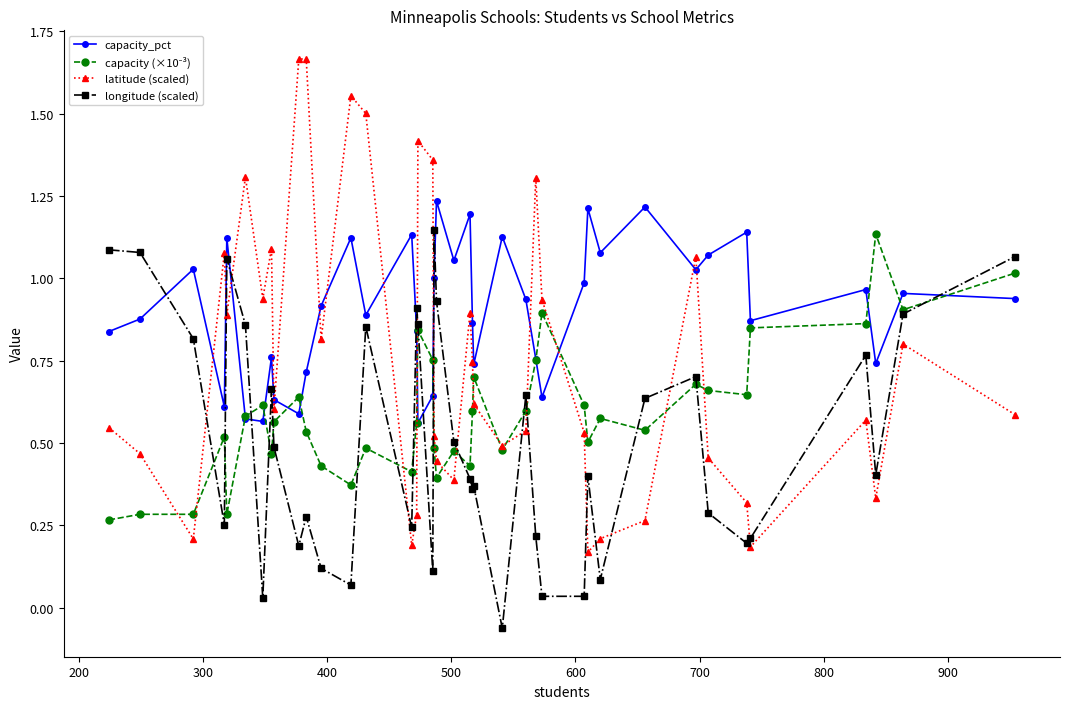

Does the chart have visible grid lines?

No